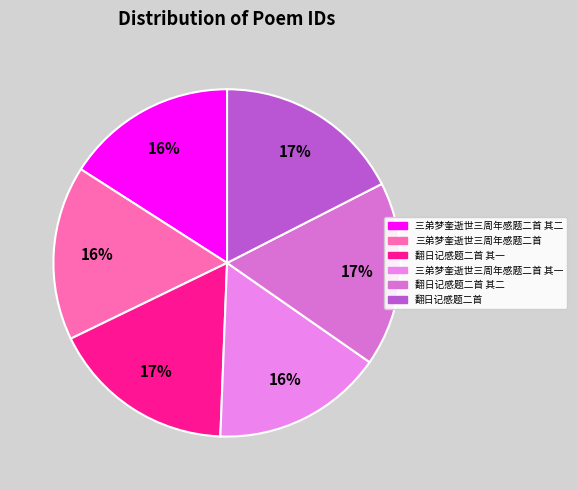

Rank the categories by value from highest to lowest.

翻日记感题二首, 翻日记感题二首 其二, 翻日记感题二首 其一, 三弟梦奎逝世三周年感题二首, 三弟梦奎逝世三周年感题二首 其二, 三弟梦奎逝世三周年感题二首 其一